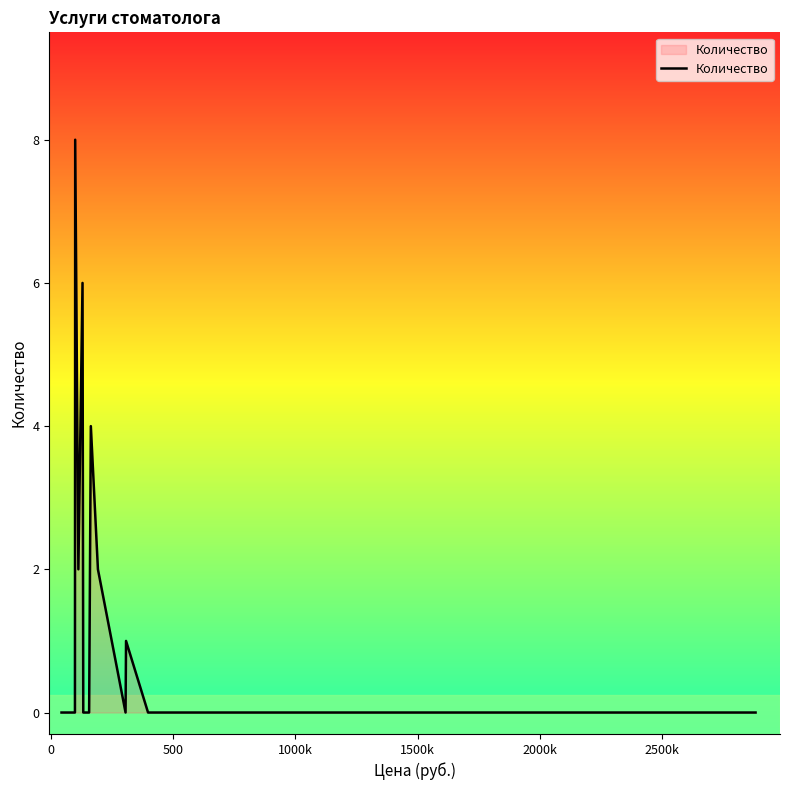

What is the difference between the maximum and minimum values?

8